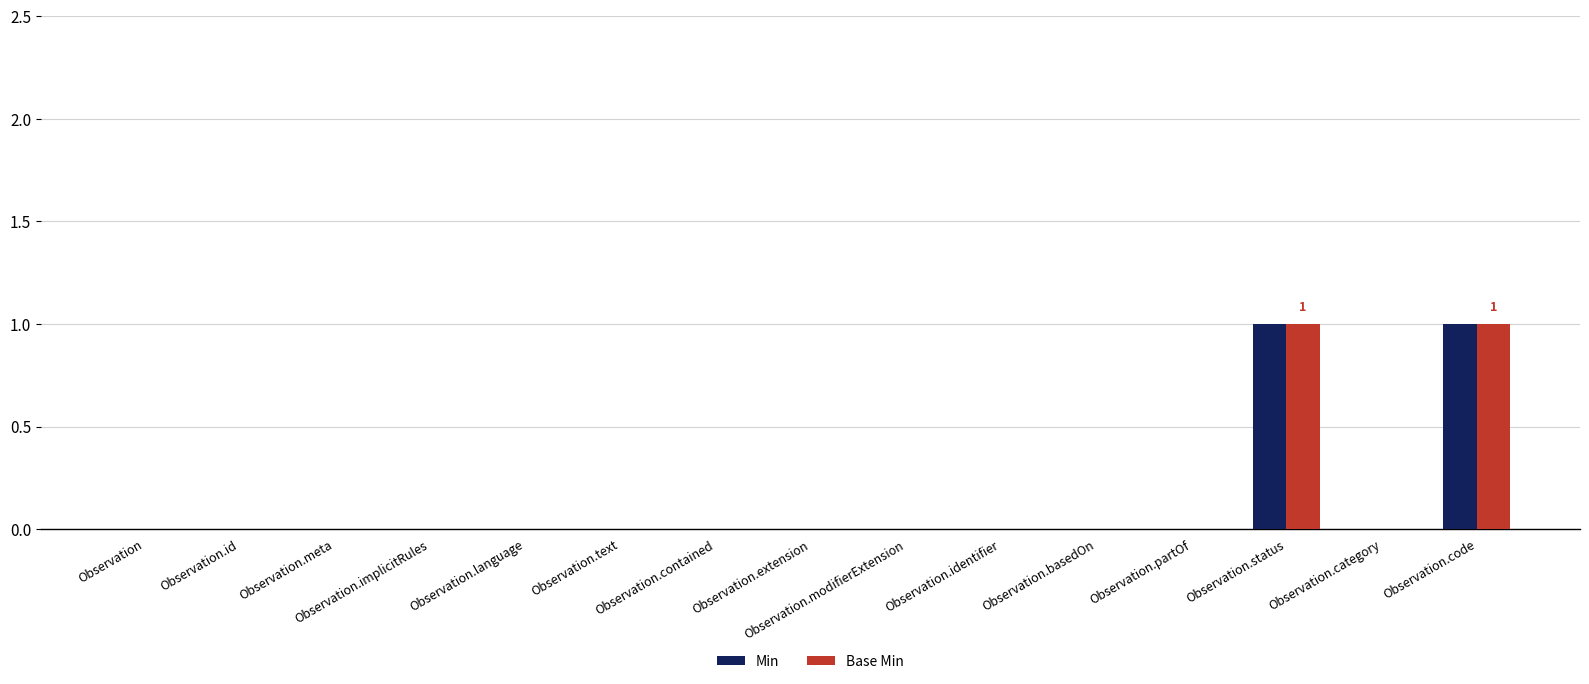

True or false: Min has a value of 0 at Observation.contained.

True